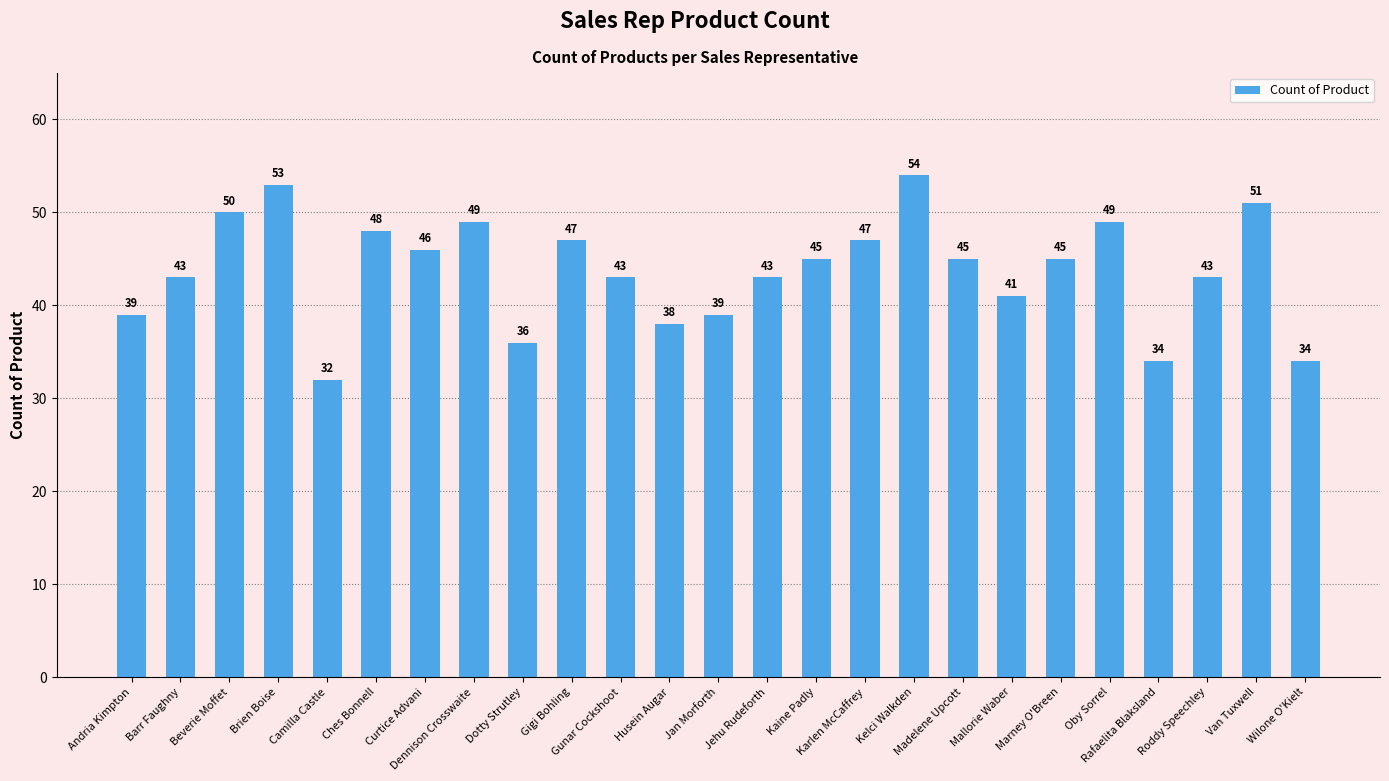

What position from the left is Curtice Advani?

7